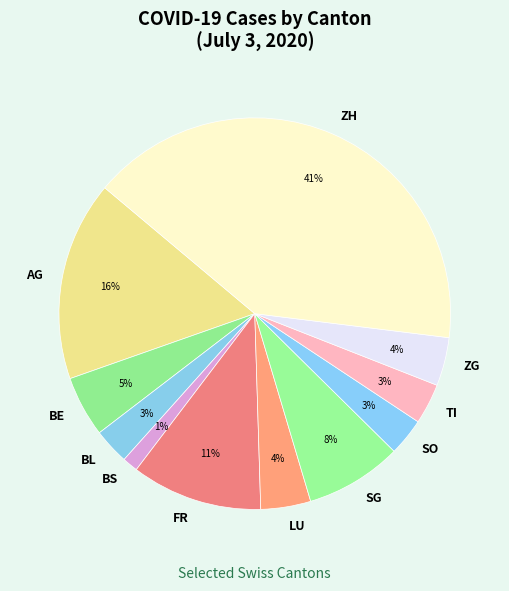

The AG slice represents 8% of the pie. True or false?

False